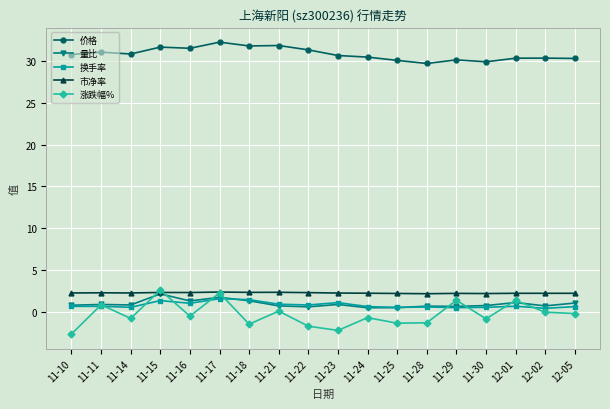

What are all the series names shown in the legend?

价格, 量比, 换手率, 市净率, 涨跌幅%